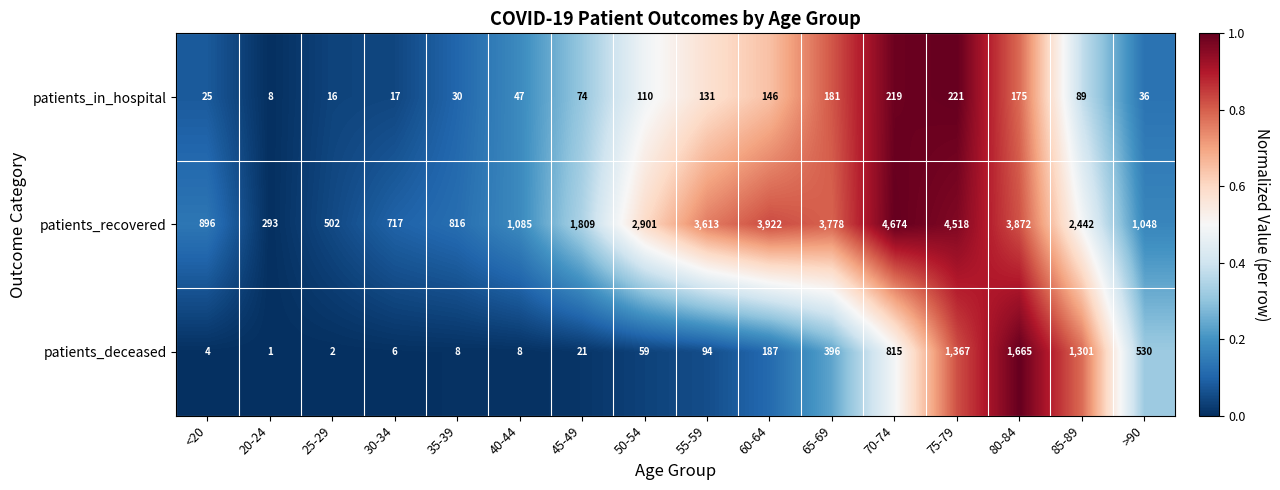

What is the average value of the patients_deceased series?

404